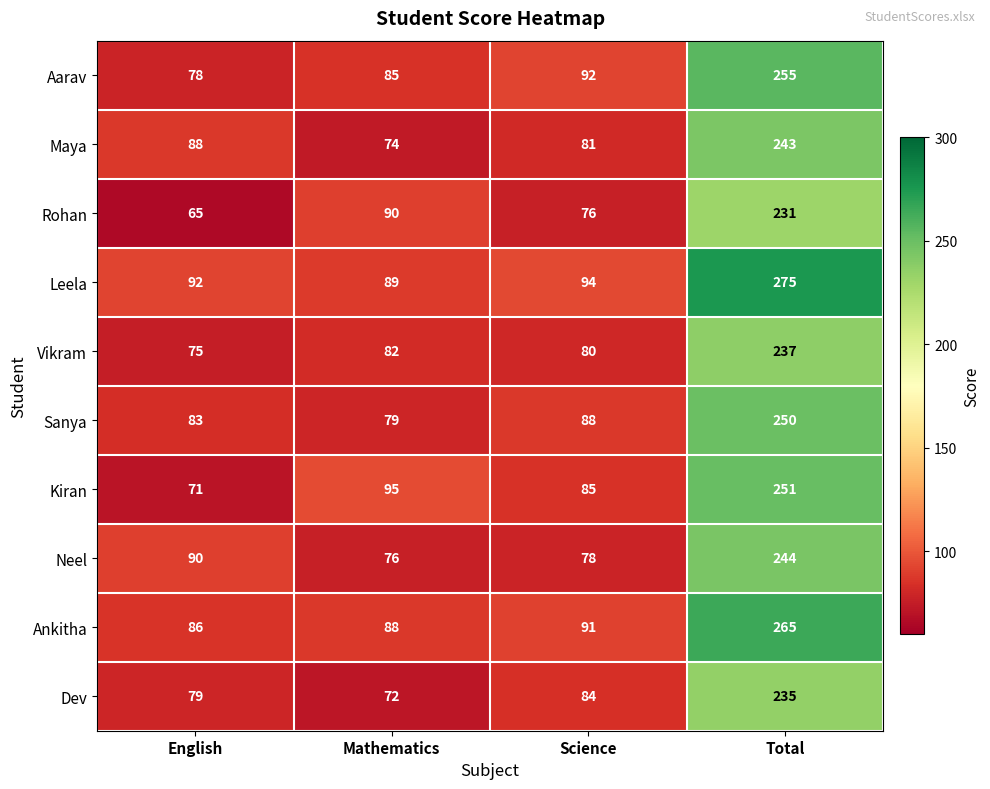

List the series in order of their peak value, highest first.

Leela, Ankitha, Aarav, Kiran, Sanya, Neel, Maya, Vikram, Dev, Rohan